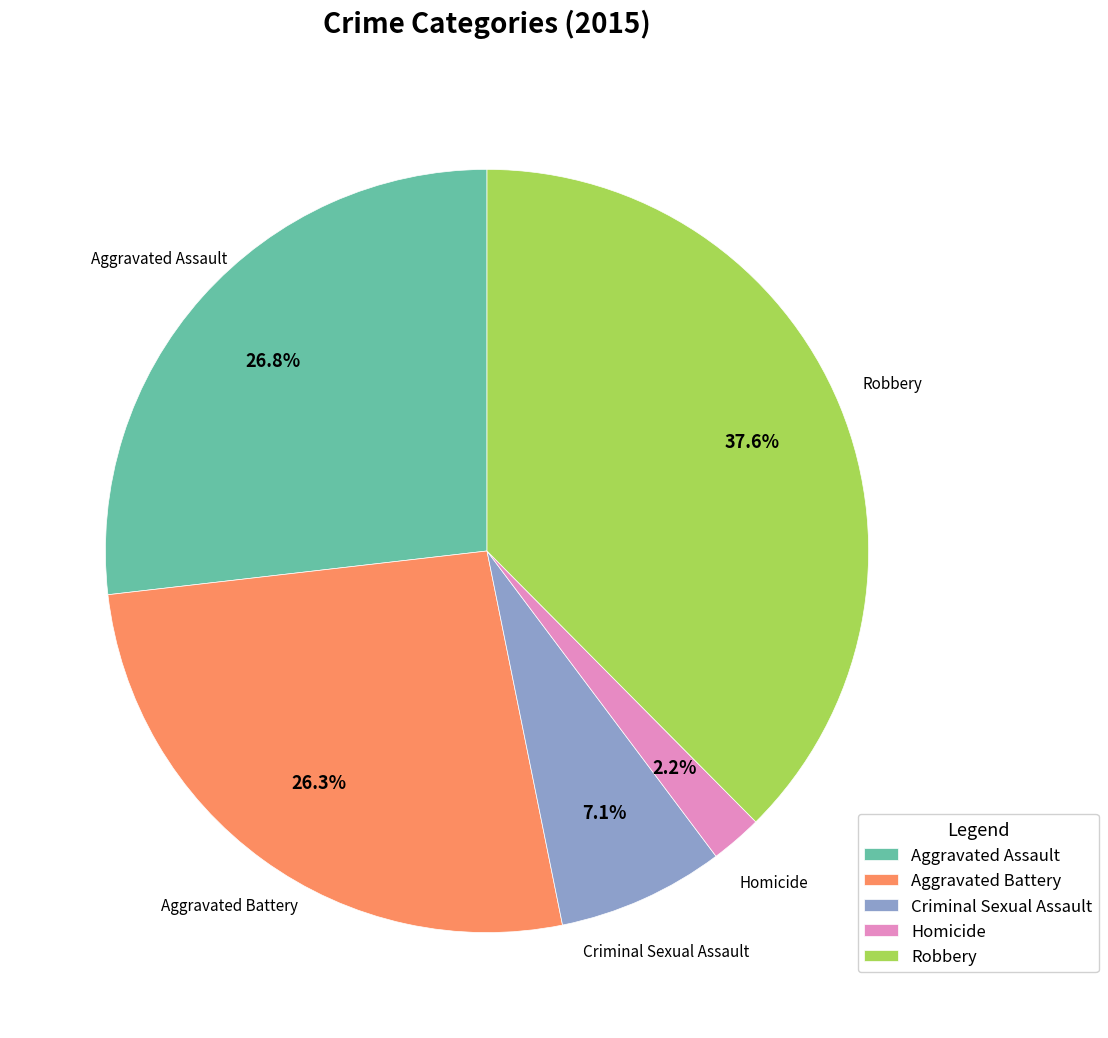

To the nearest percent, what is the difference between the Homicide and Robbery slice percentages?

35%